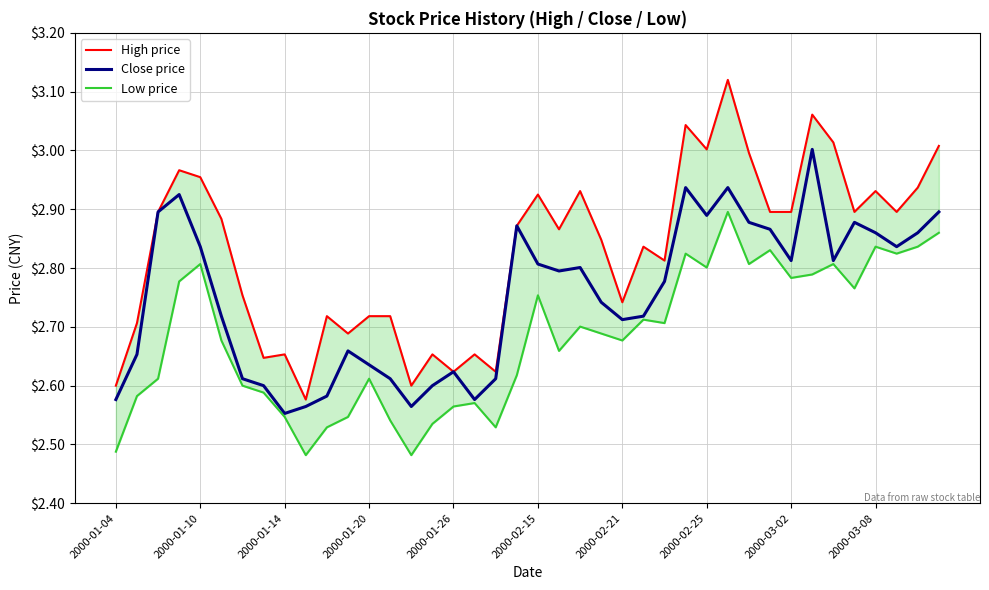

What is the difference between the maximum and second lowest values in the High price series?

0.5